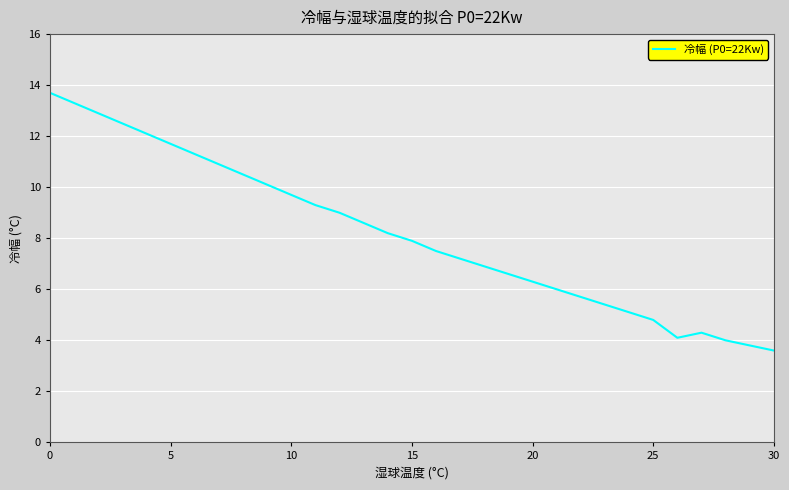

What is the minimum value shown in the chart?

3.6